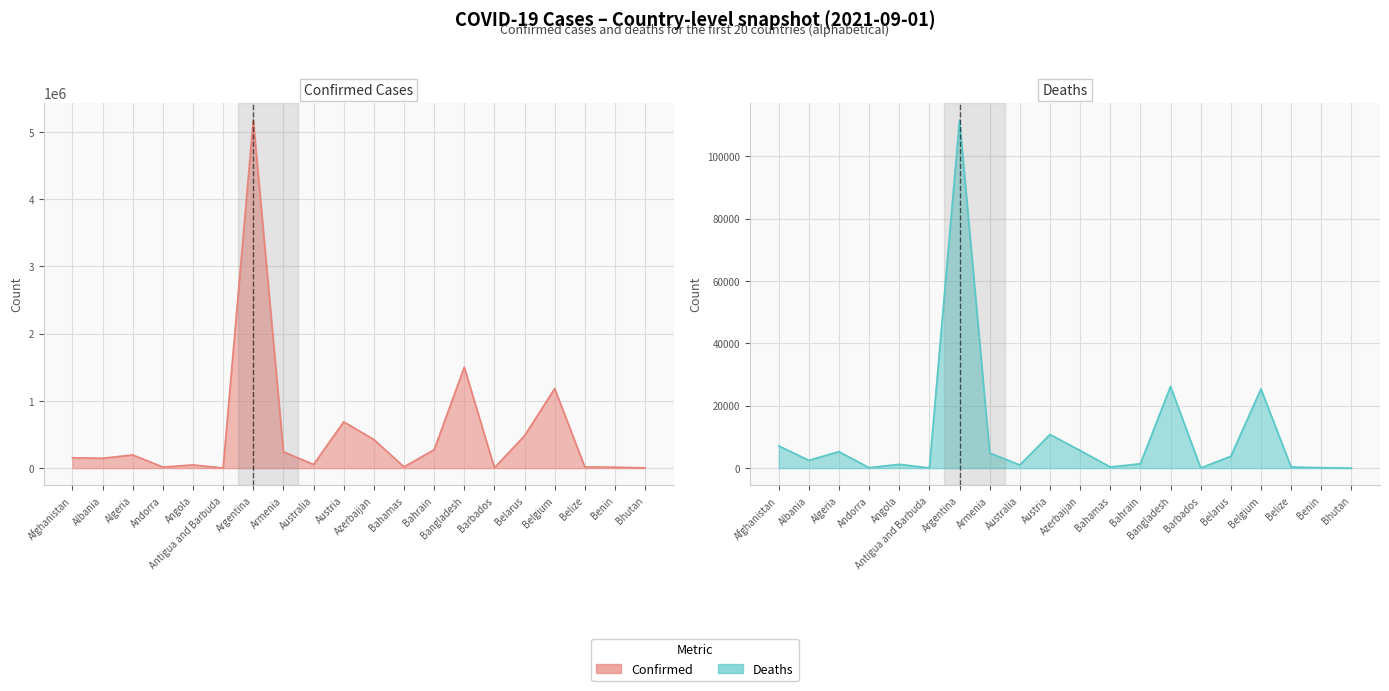

Which series has the widest spread of values?

Confirmed